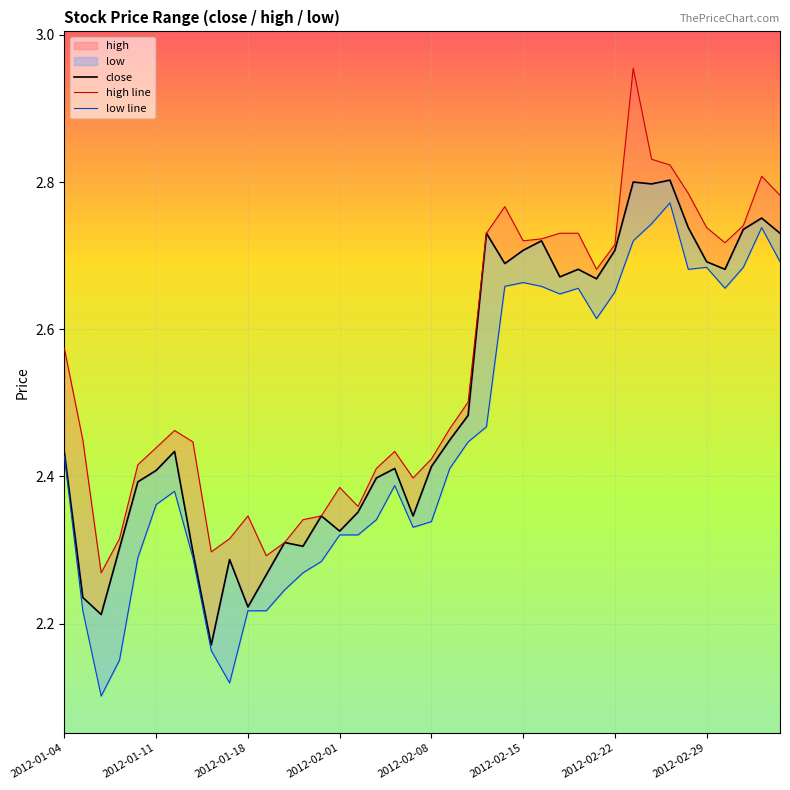

At which label does high line reach its peak?

31